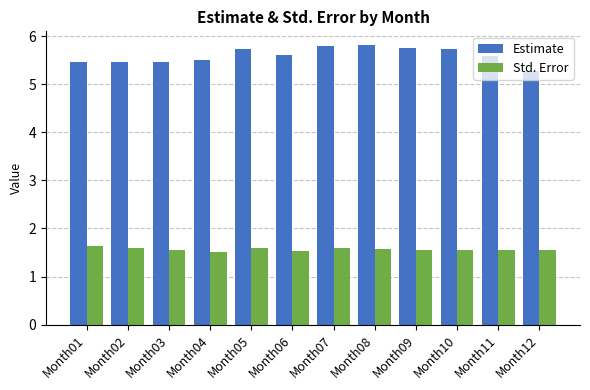

Does the chart contain stacked bars?

No